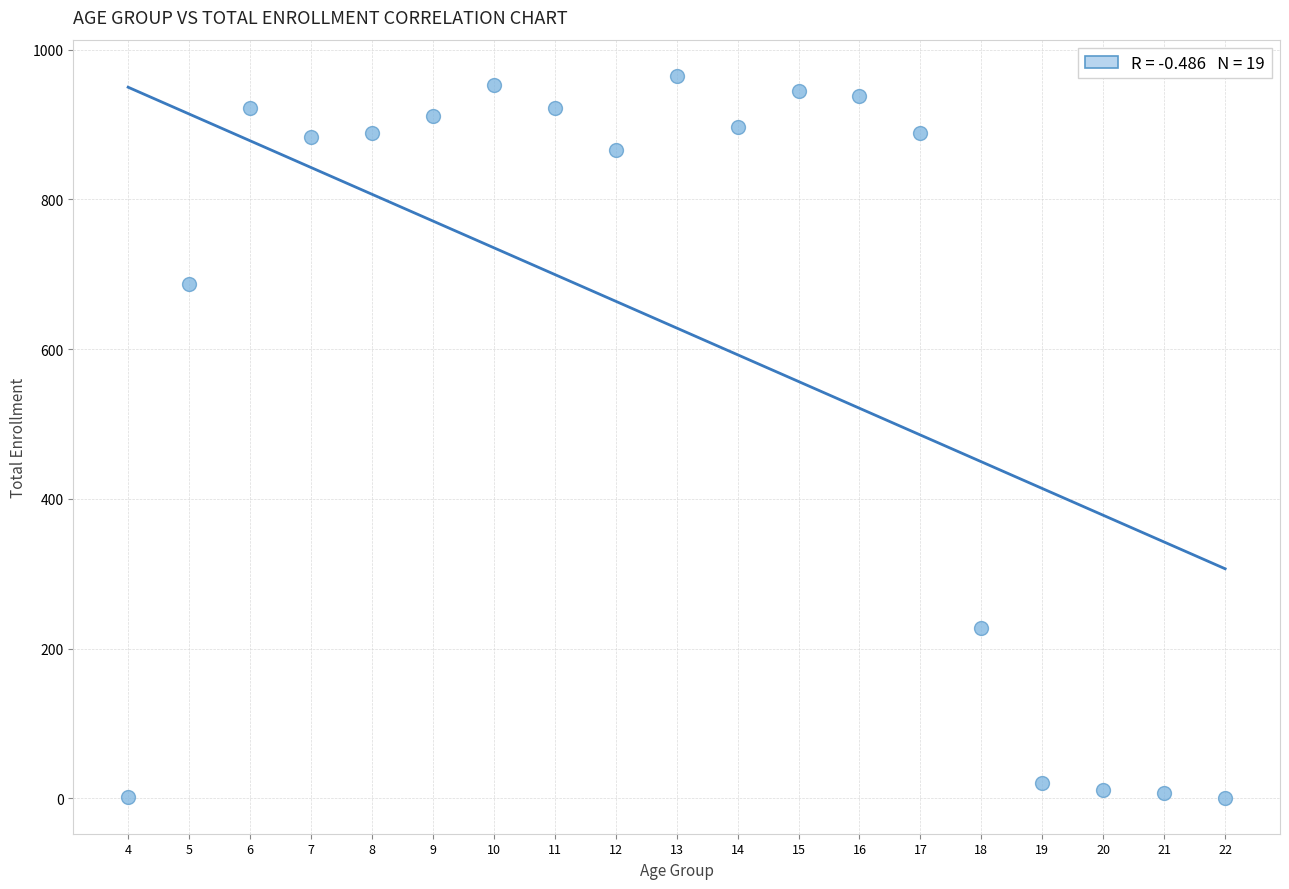

What is the range of X values (max minus min)?

18